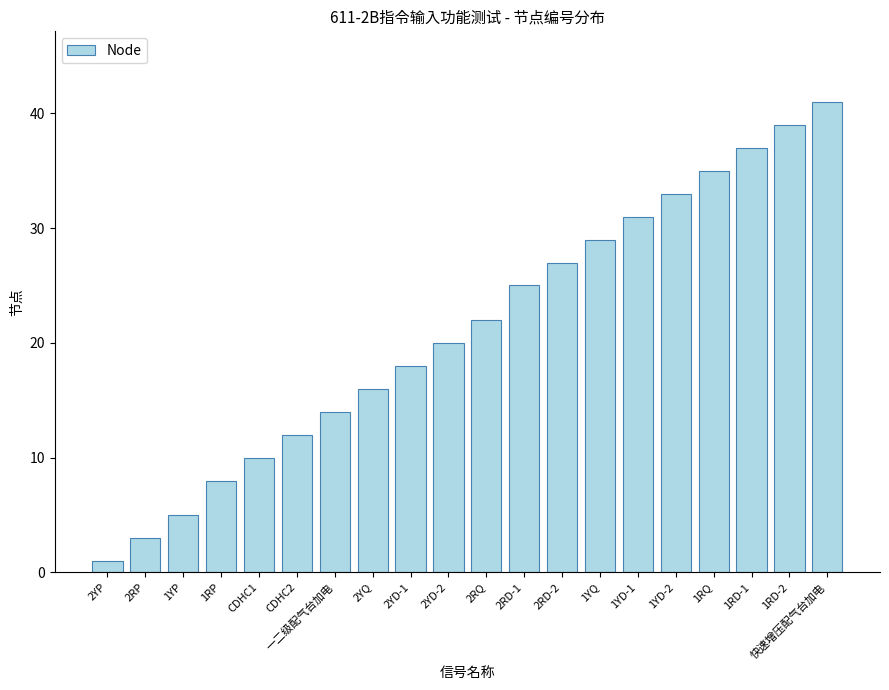

At which category does the chart reach its peak across all series?

快速增压配气台加电